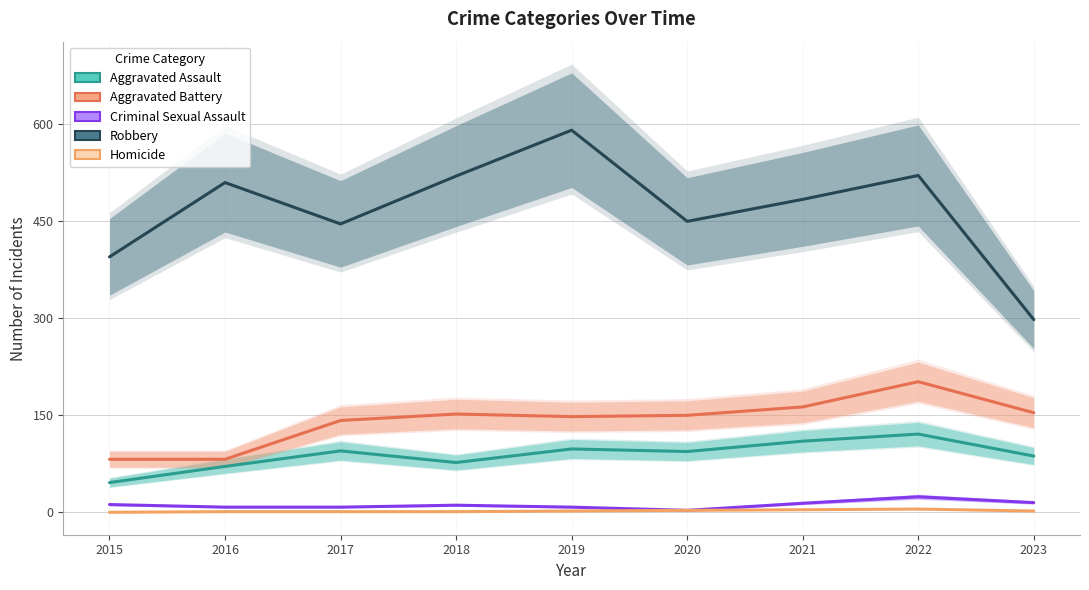

Which series has the widest spread of values?

Robbery